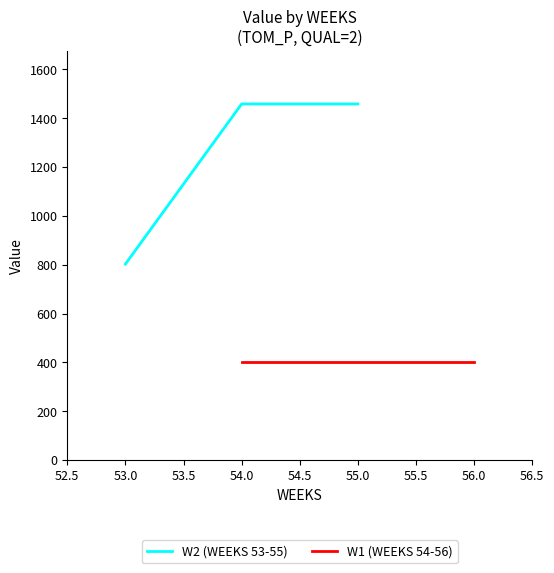

Does the chart have visible grid lines?

No